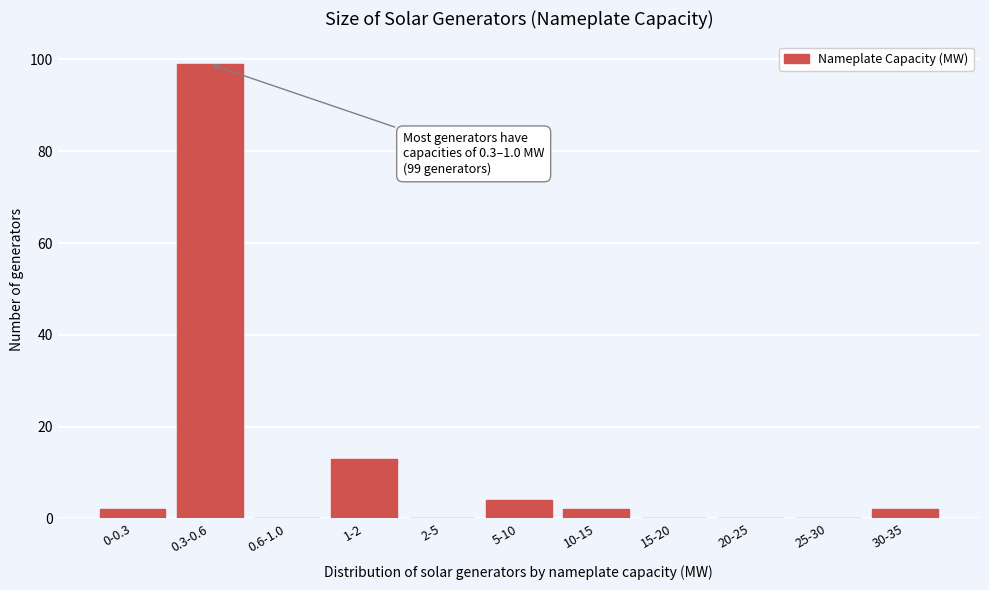

Reading left to right, what are all the values shown in this chart?

0-0.3=2	0.3-0.6=99	0.6-1.0=0	1-2=13	2-5=0	5-10=4	10-15=2	15-20=0	20-25=0	25-30=0	30-35=2